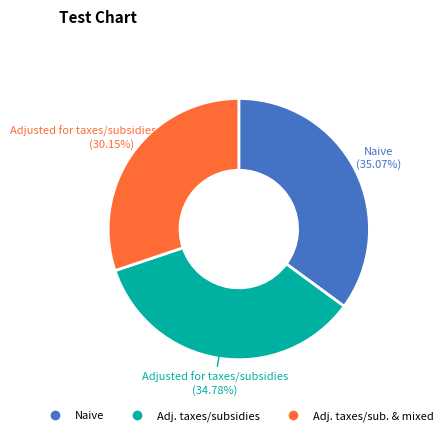

Does any single category account for the majority?

No